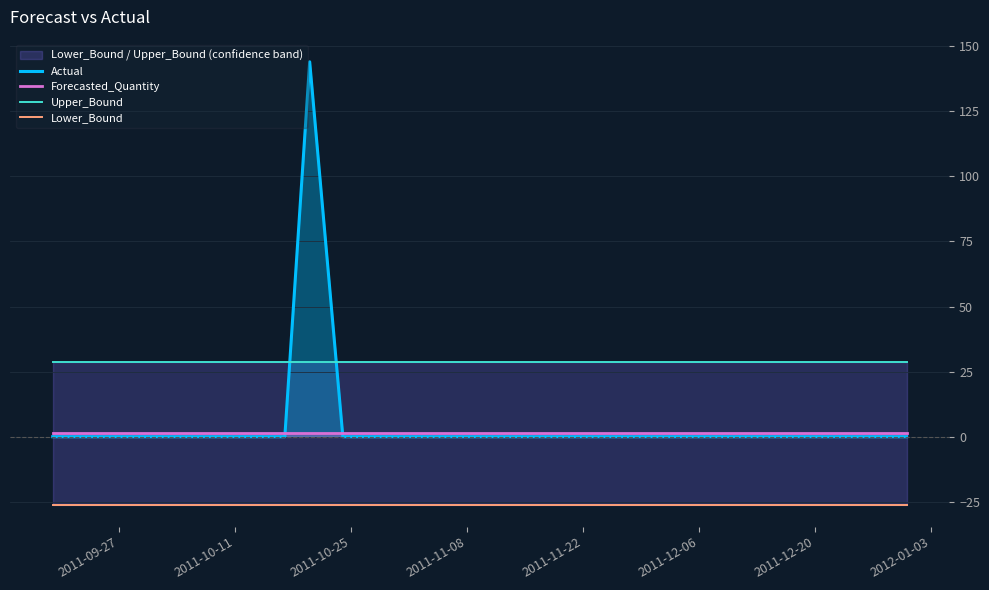

What is the highest value of the Actual series?

144.0